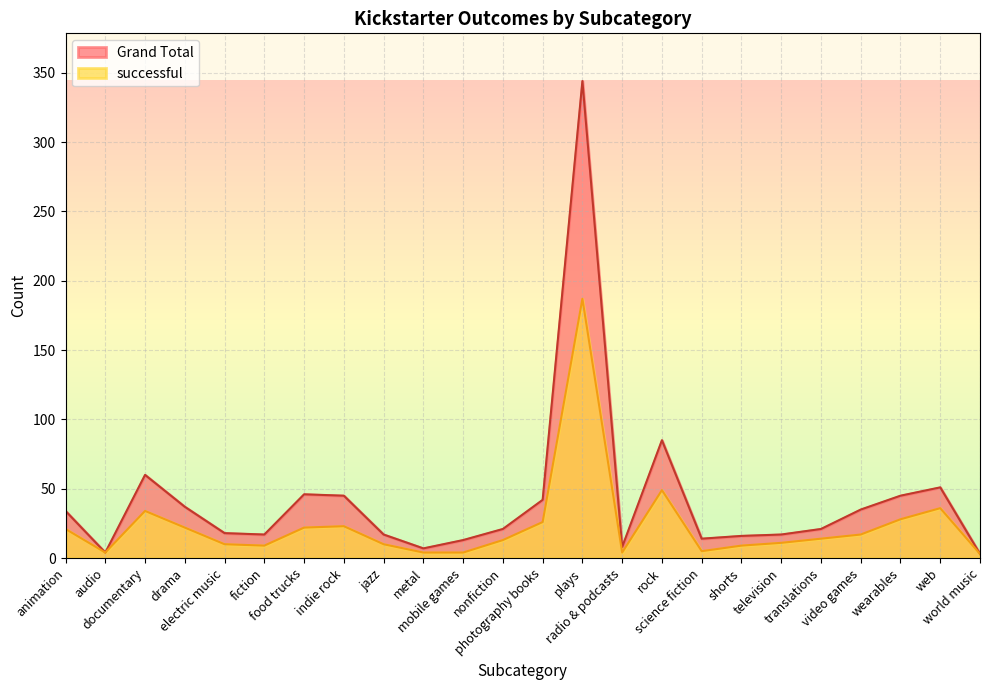

How many lines are shown in the chart?

2